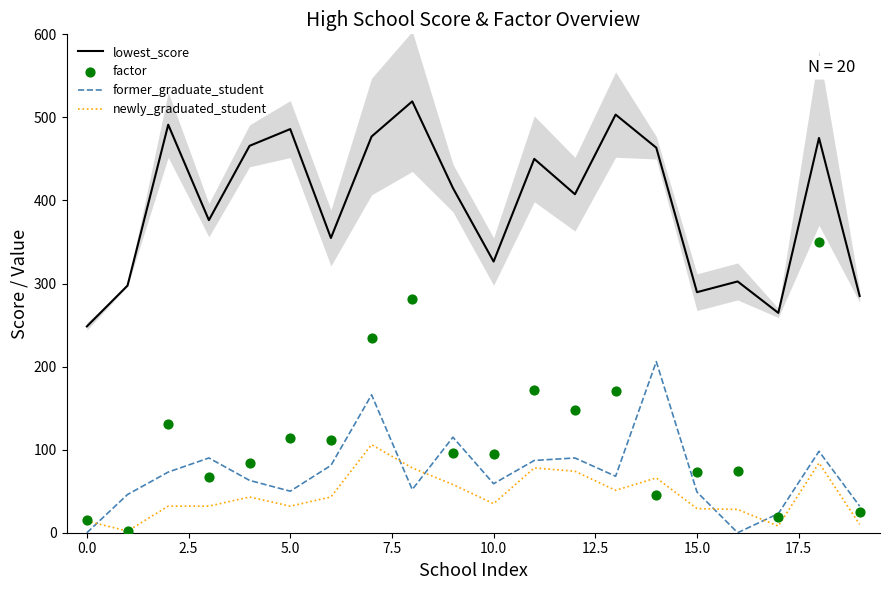

What are all the series names shown in the legend?

lowest_score, former_graduate_student, newly_graduated_student, factor